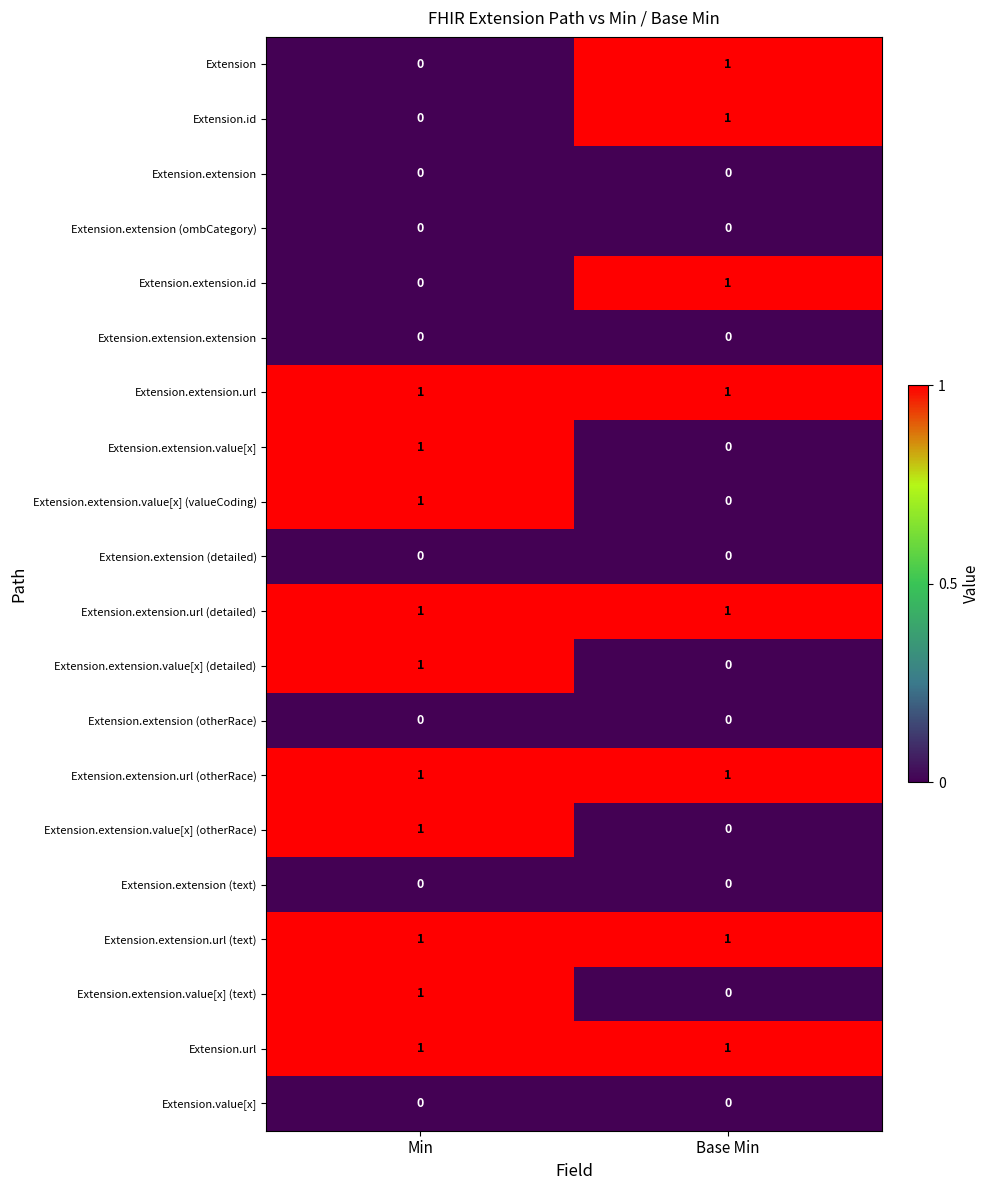

At which label is Extension.extension.id closest to 0?

Min